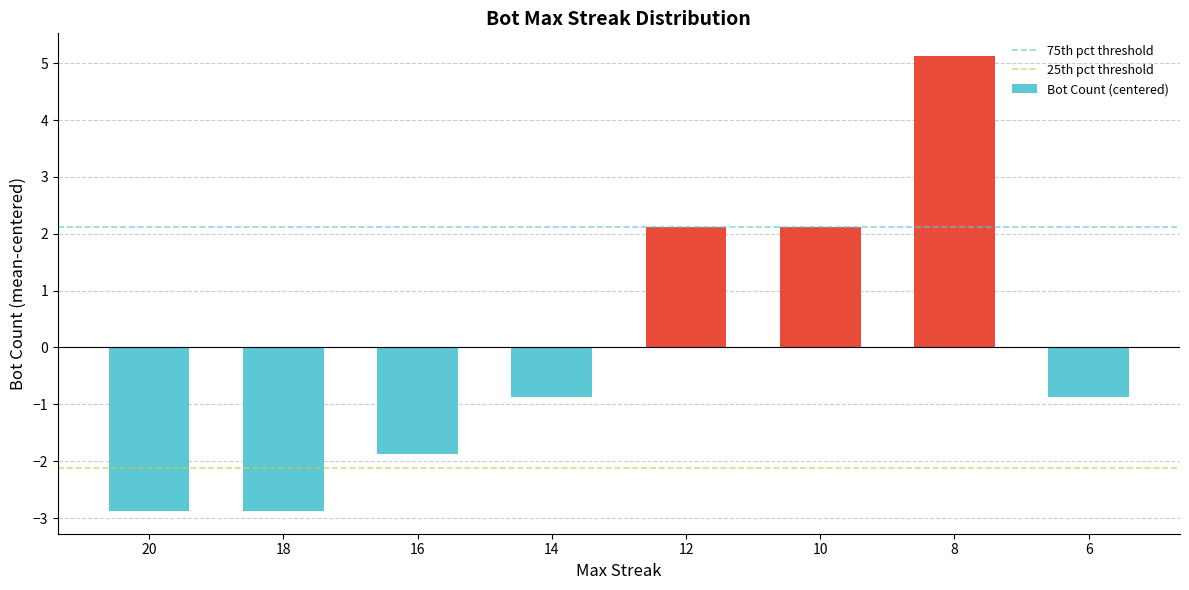

Count the number of data series in this chart.

1